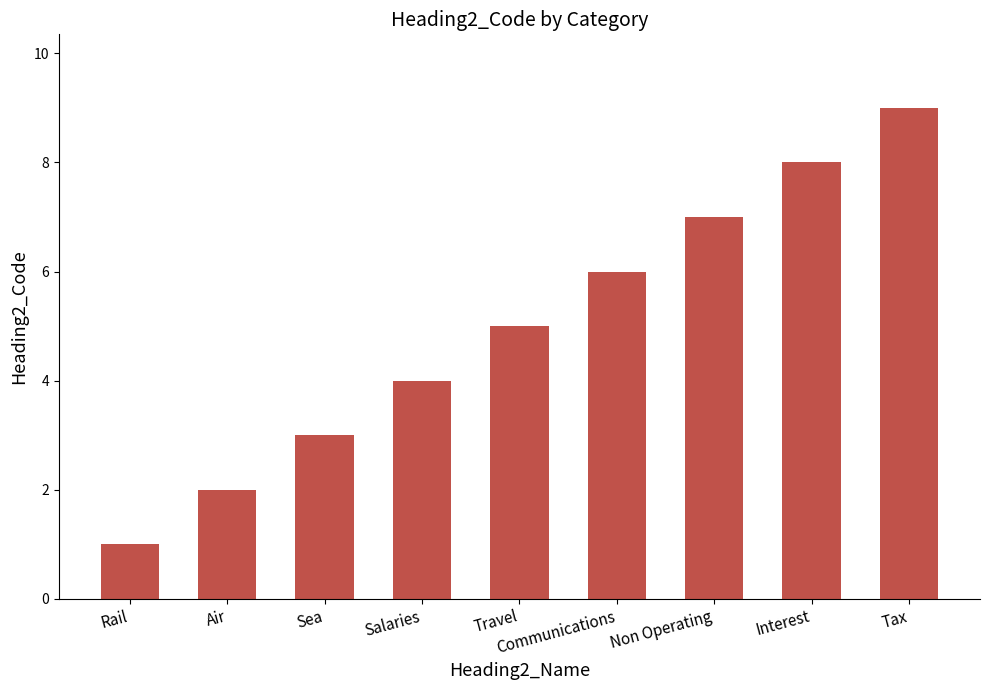

Does the chart contain stacked bars?

No